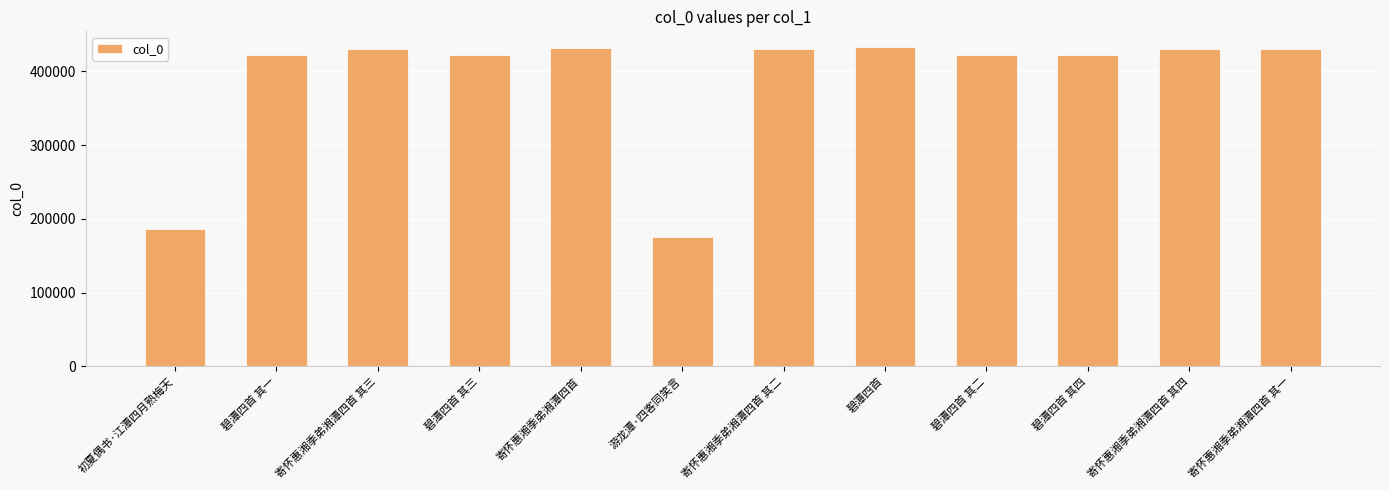

What is the sum of all values?

4635386